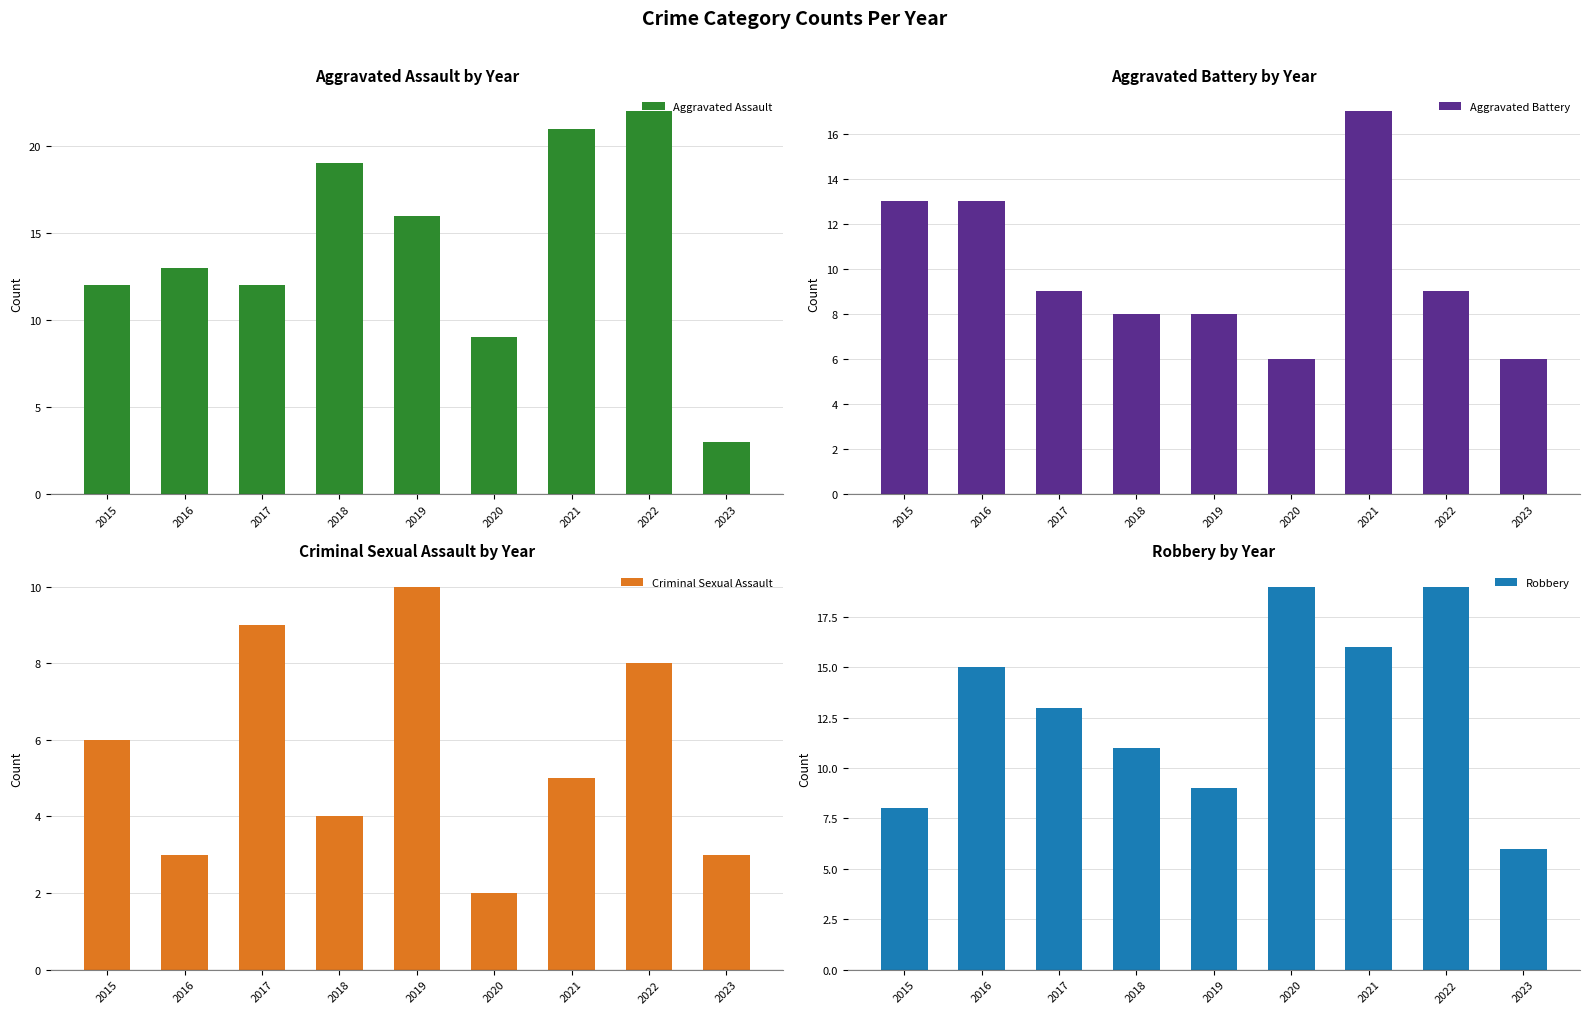

Reading left to right, list all the values displayed in this chart.

Aggravated Assault: 12	13	12	19	16	9	21	22	3
Aggravated Battery: 13	13	9	8	8	6	17	9	6
Criminal Sexual Assault: 6	3	9	4	10	2	5	8	3
Robbery: 8	15	13	11	9	19	16	19	6